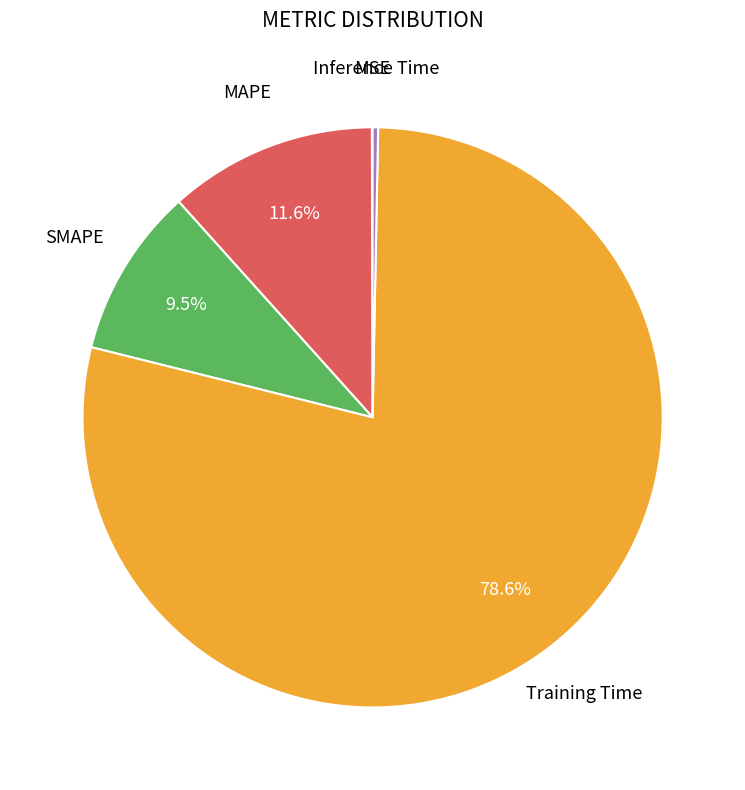

Is there any slice that represents more than half of the pie?

Yes